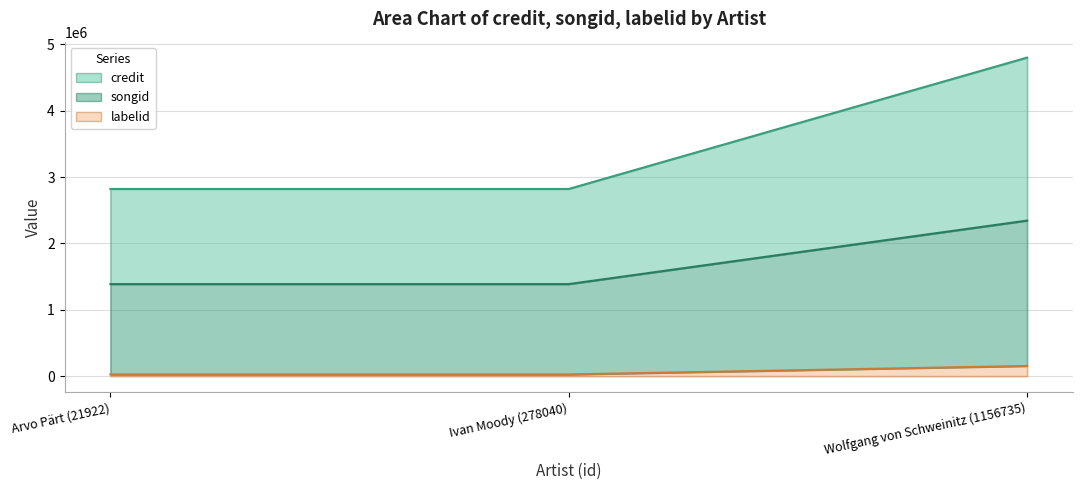

Is it true that songid equals 4825275 at Arvo Pärt (21922)?

False